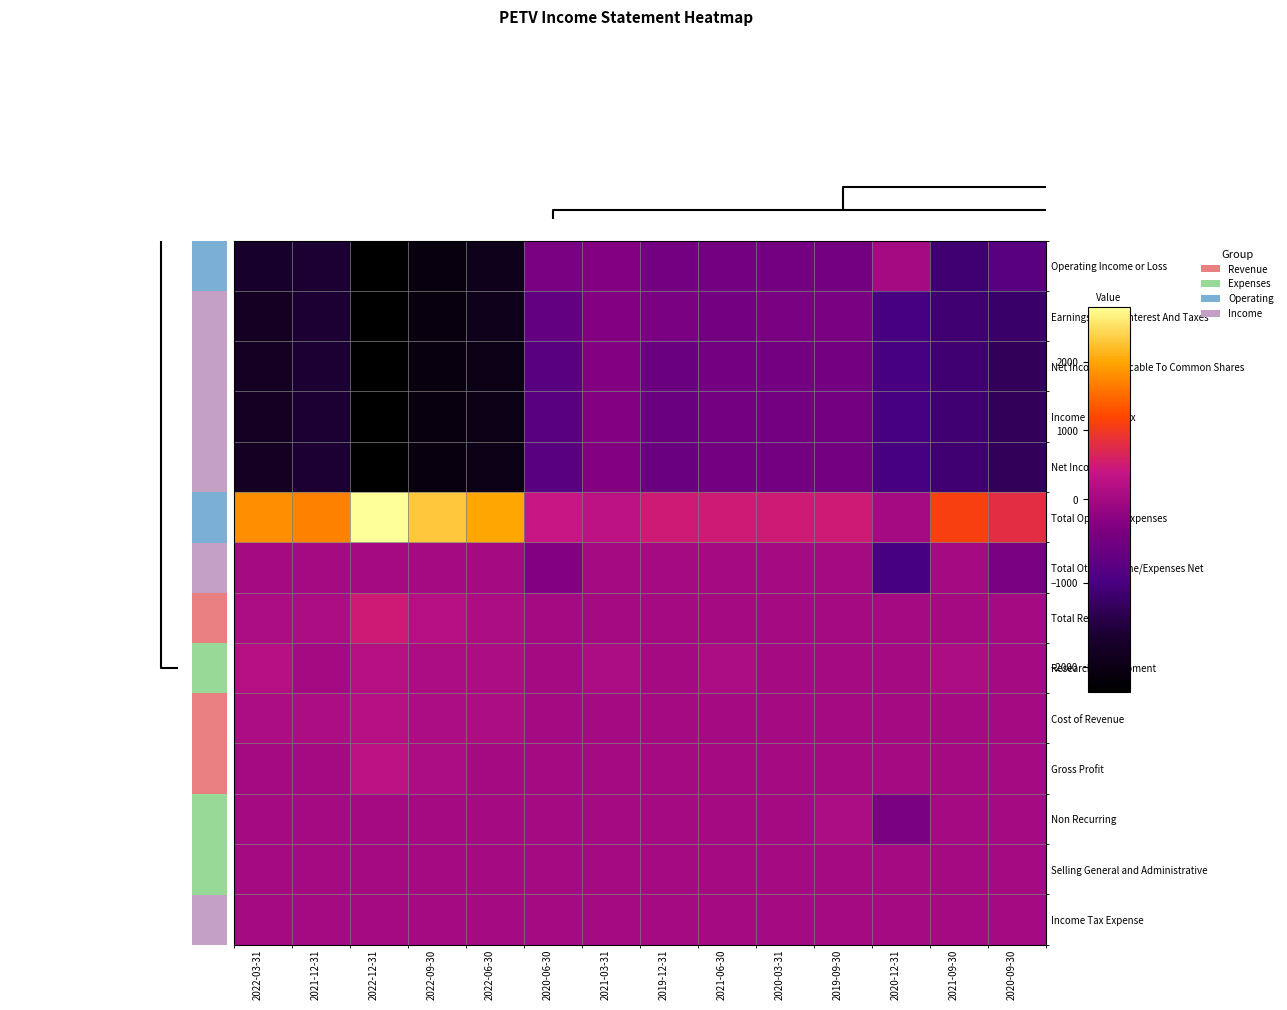

How many data points does each series have?

14